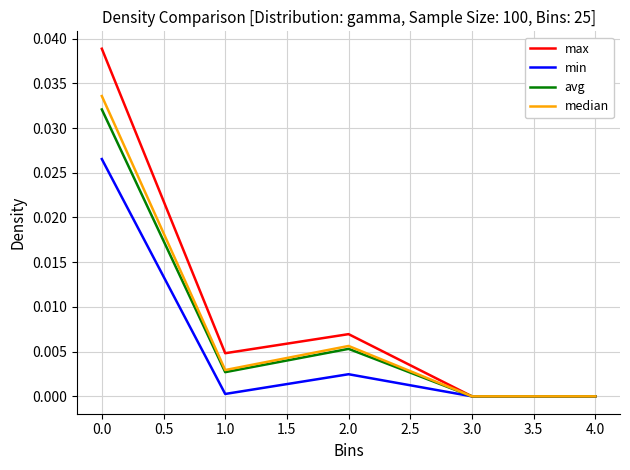

Is this an area chart (filled region under the line)?

No